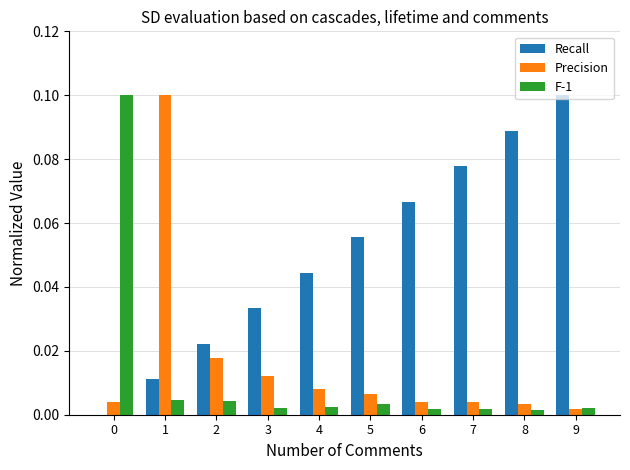

Is the value of Recall at 1 greater than the value of F-1 at 4?

Yes